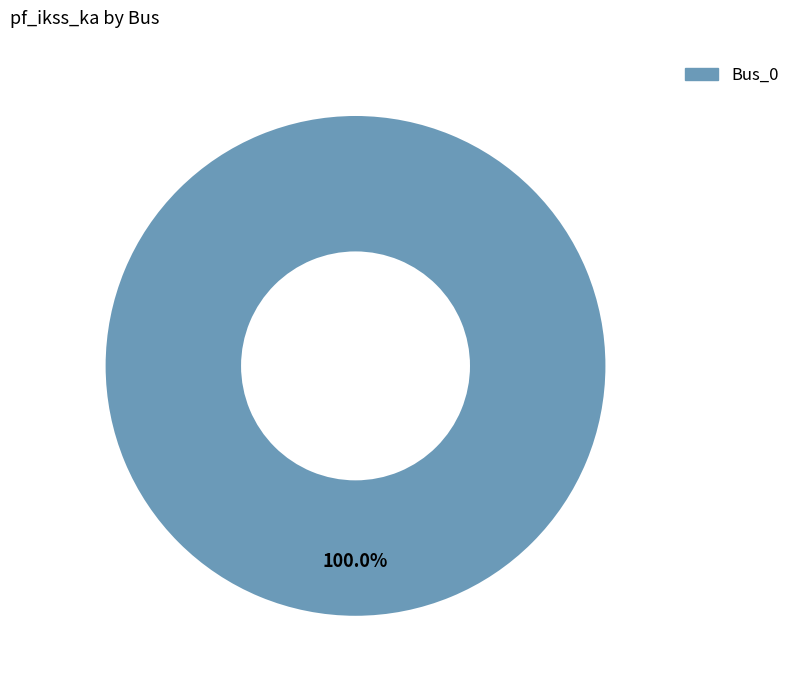

Does any single category account for the majority?

Yes